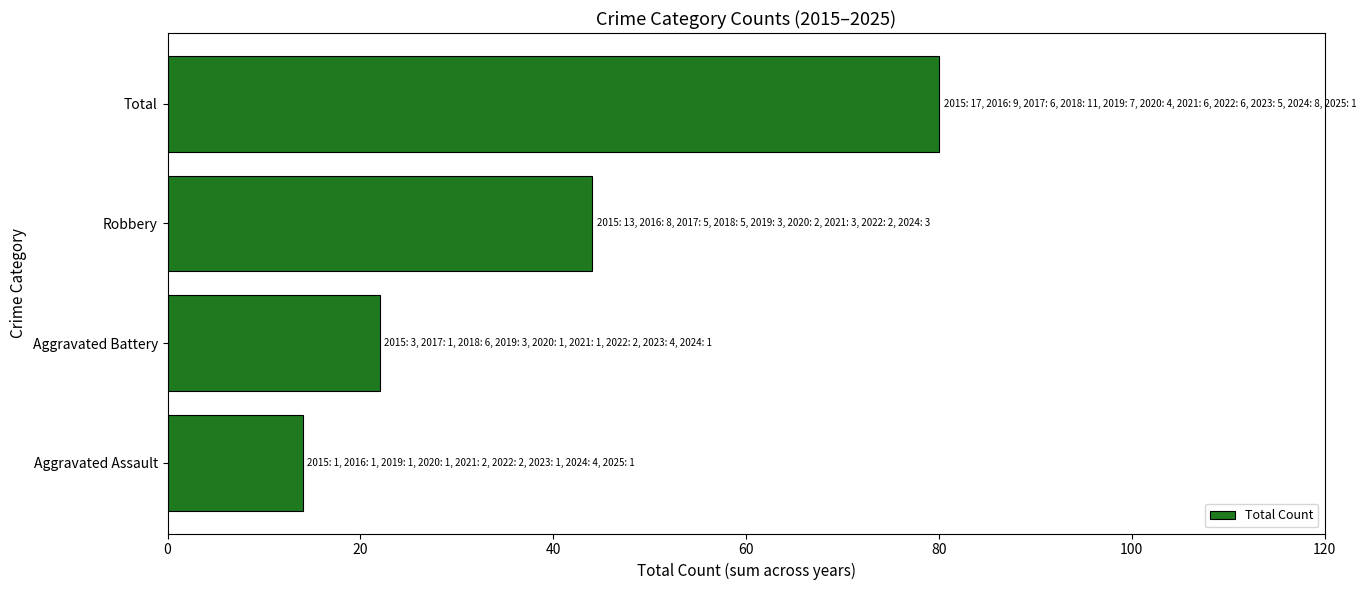

Reading bottom to top, list all the values displayed in this chart.

Aggravated Assault=14	Aggravated Battery=22	Robbery=44	Total=80